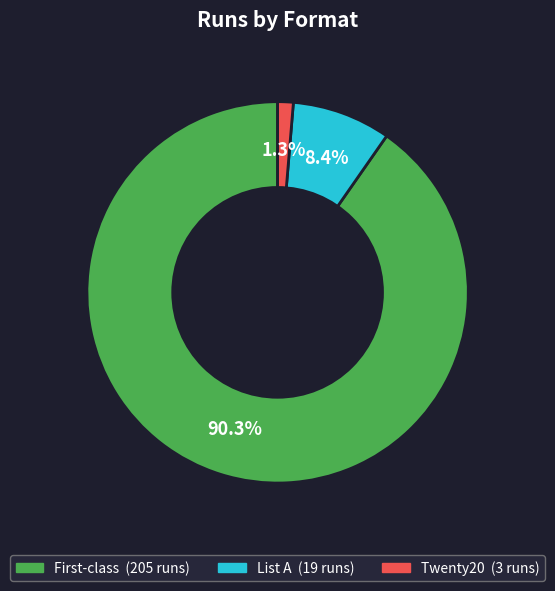

Is it true that List A is 37% of the pie?

False